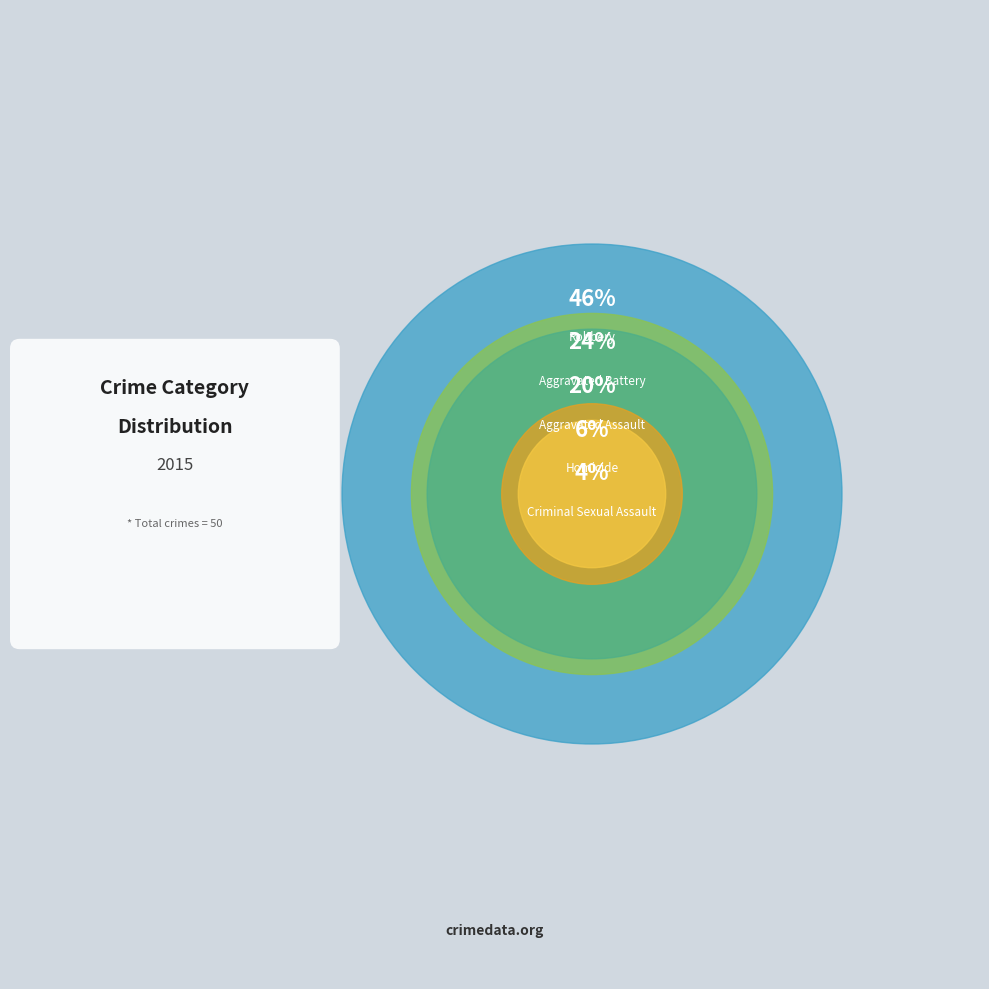

To the nearest percent, what percentage of the pie is Aggravated Battery?

24%